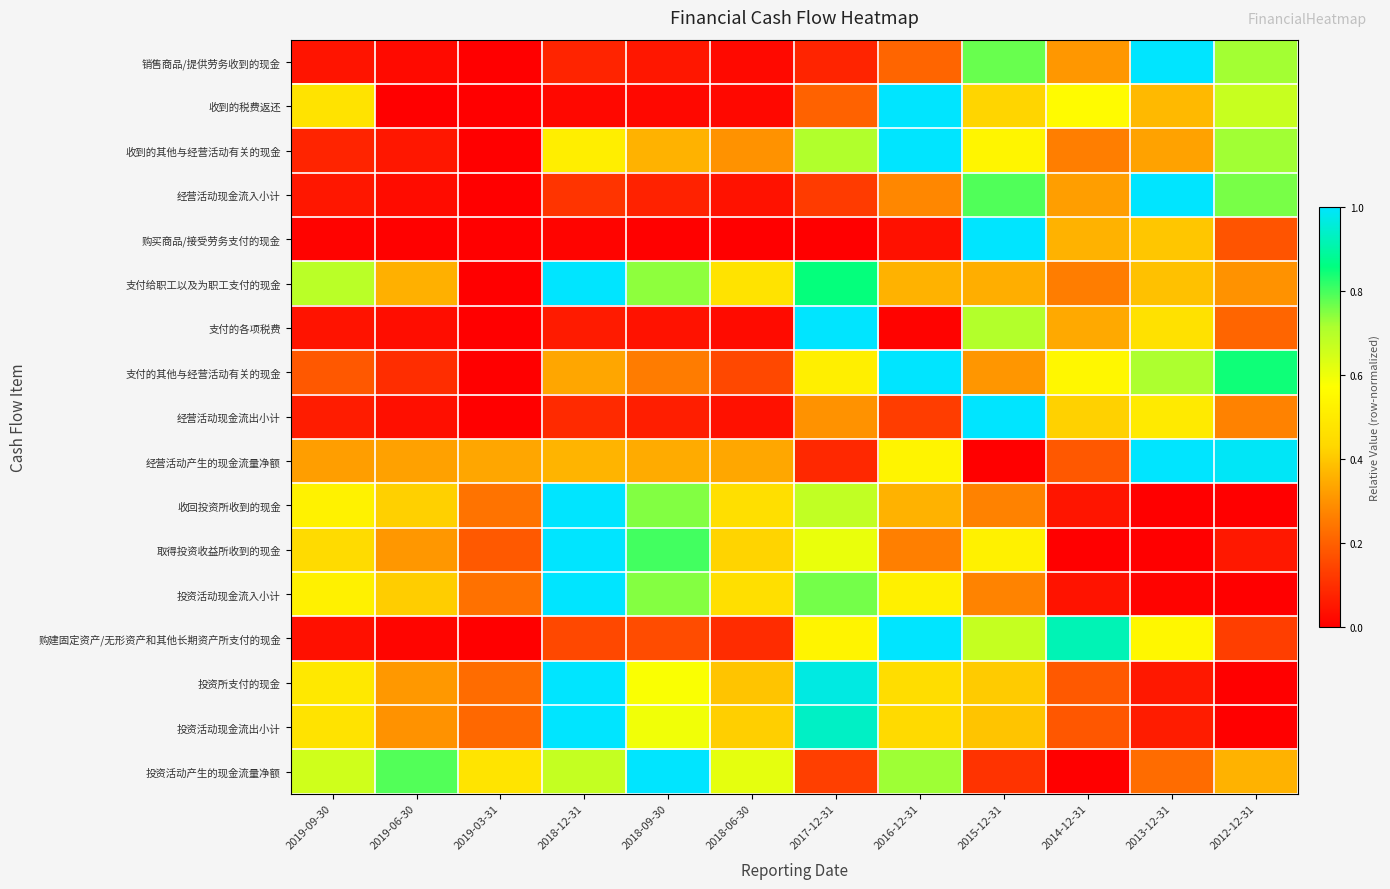

List the series in order of their peak value, lowest first.

销售商品/提供劳务收到的现金, 收到的税费返还, 收到的其他与经营活动有关的现金, 经营活动现金流入小计, 购买商品/接受劳务支付的现金, 支付给职工以及为职工支付的现金, 支付的各项税费, 支付的其他与经营活动有关的现金, 经营活动现金流出小计, 经营活动产生的现金流量净额, 收回投资所收到的现金, 取得投资收益所收到的现金, 投资活动现金流入小计, 购建固定资产/无形资产和其他长期资产所支付的现金, 投资所支付的现金, 投资活动现金流出小计, 投资活动产生的现金流量净额